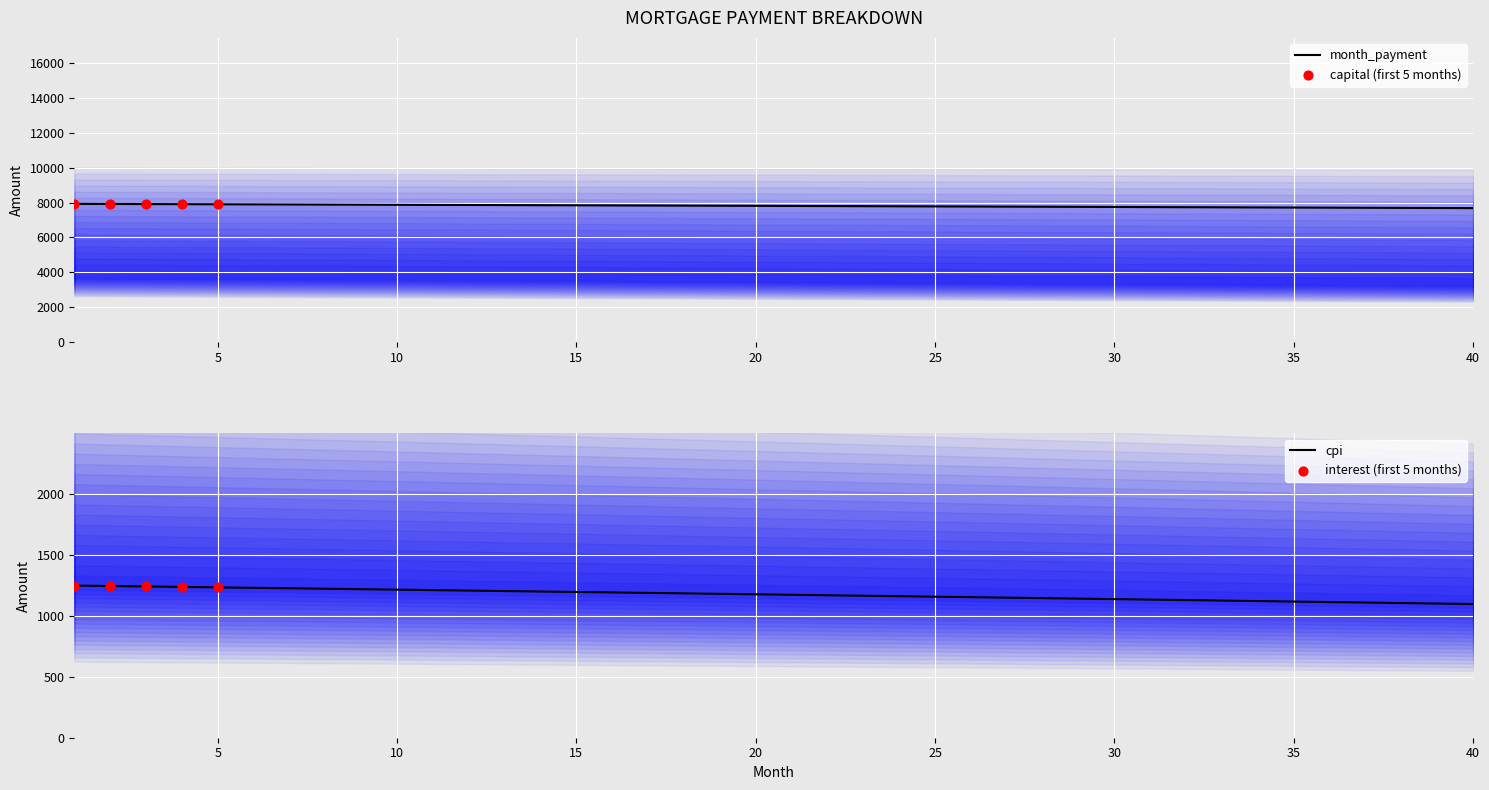

At which category is the sum across all series the highest?

1